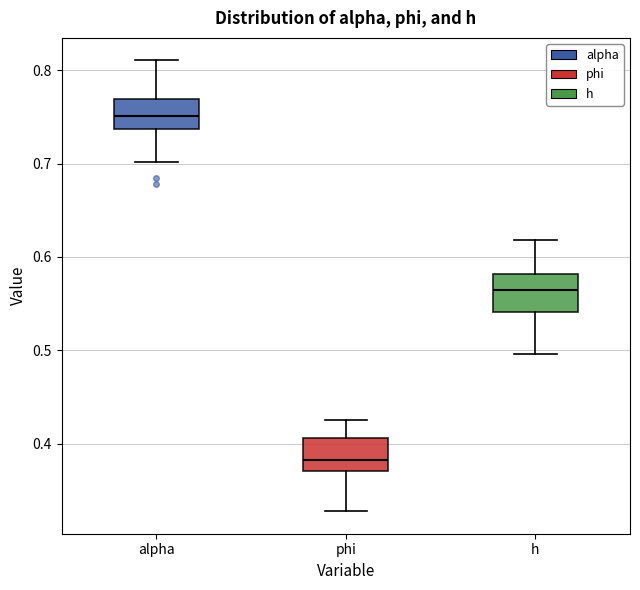

Reading left to right, read every box against the y-axis: the position of its median line, the range the box covers, and the ends of its whiskers. The values are not printed on the chart, so give them approximately, as read against the axis.

alpha: median 0.75, box 0.74 to 0.77, whiskers 0.70 to 0.81
phi: median 0.38, box 0.37 to 0.41, whiskers 0.33 to 0.43
h: median 0.57, box 0.54 to 0.58, whiskers 0.50 to 0.62